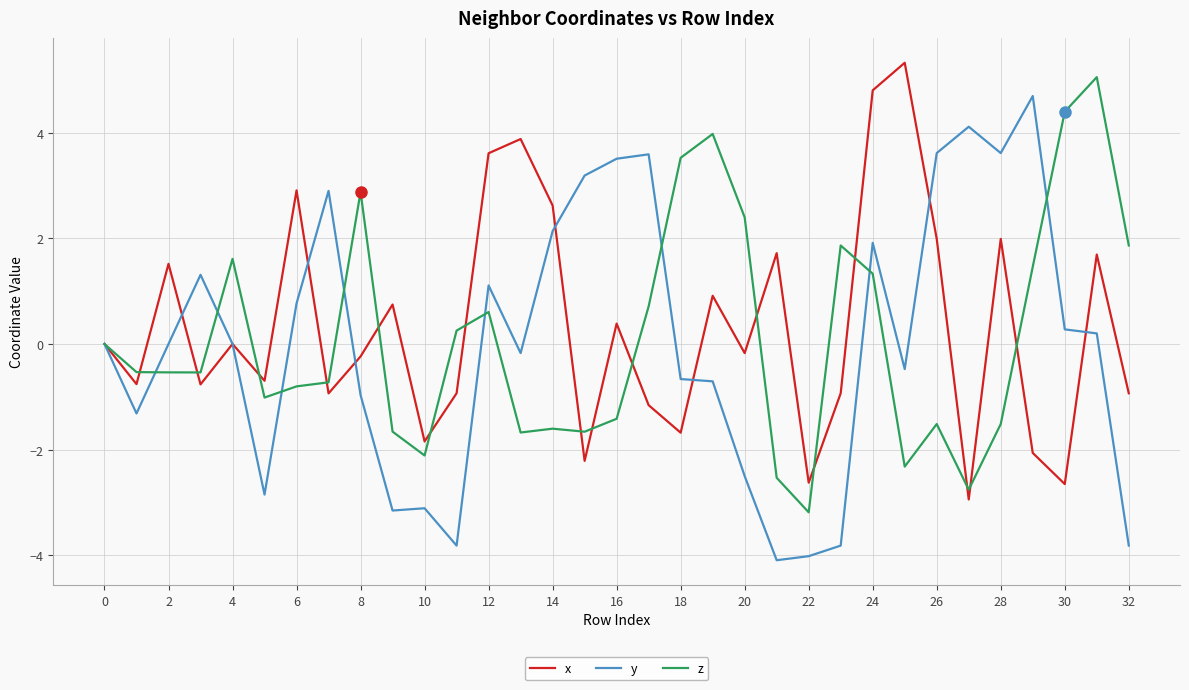

Which series has the largest range (max minus min)?

y